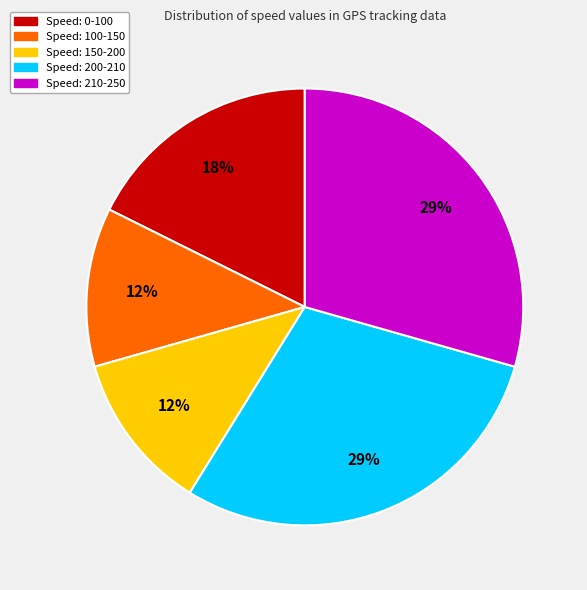

Is there any slice that represents more than half of the pie?

No